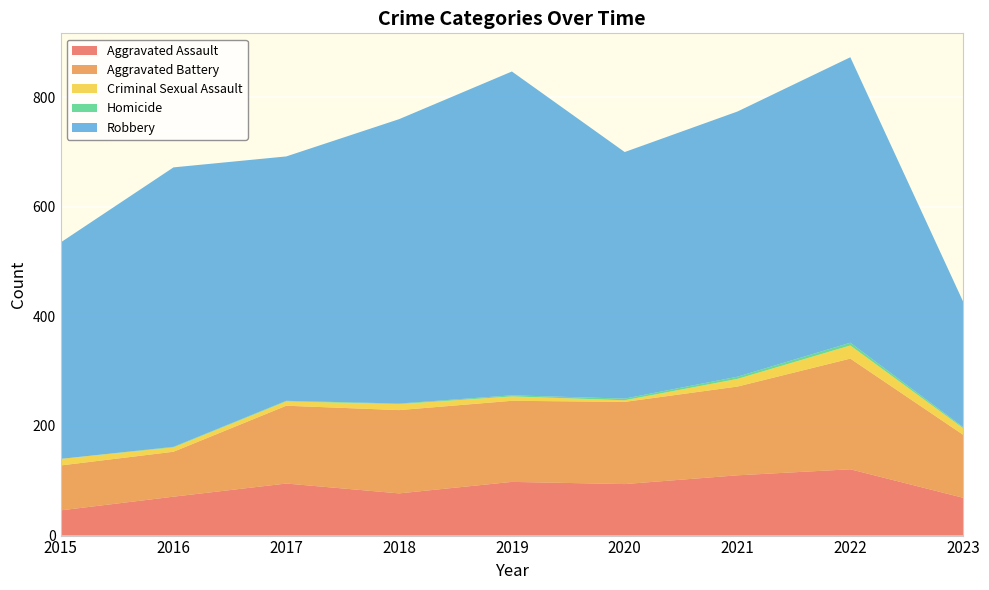

Reading left to right, what are all the values shown in this chart?

Aggravated Assault: 46	71	95	77	98	94	110	121	69
Aggravated Battery: 82	82	142	152	148	150	162	202	115
Criminal Sexual Assault: 12	8	8	11	8	3	14	24	12
Homicide: 0	1	1	1	2	3	4	5	2
Robbery: 395	510	446	519	591	450	484	521	229